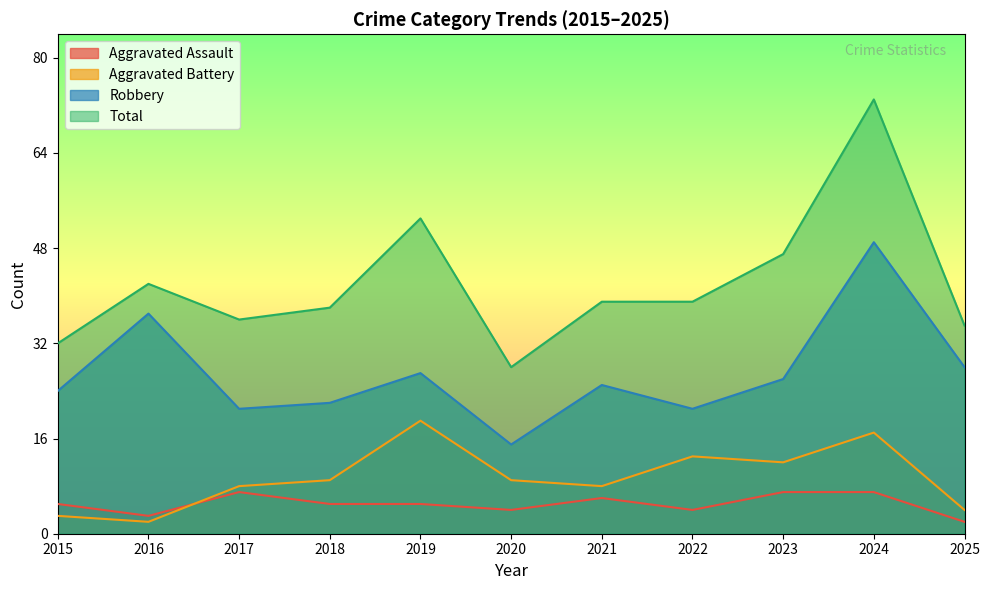

Count the number of data series in this chart.

4